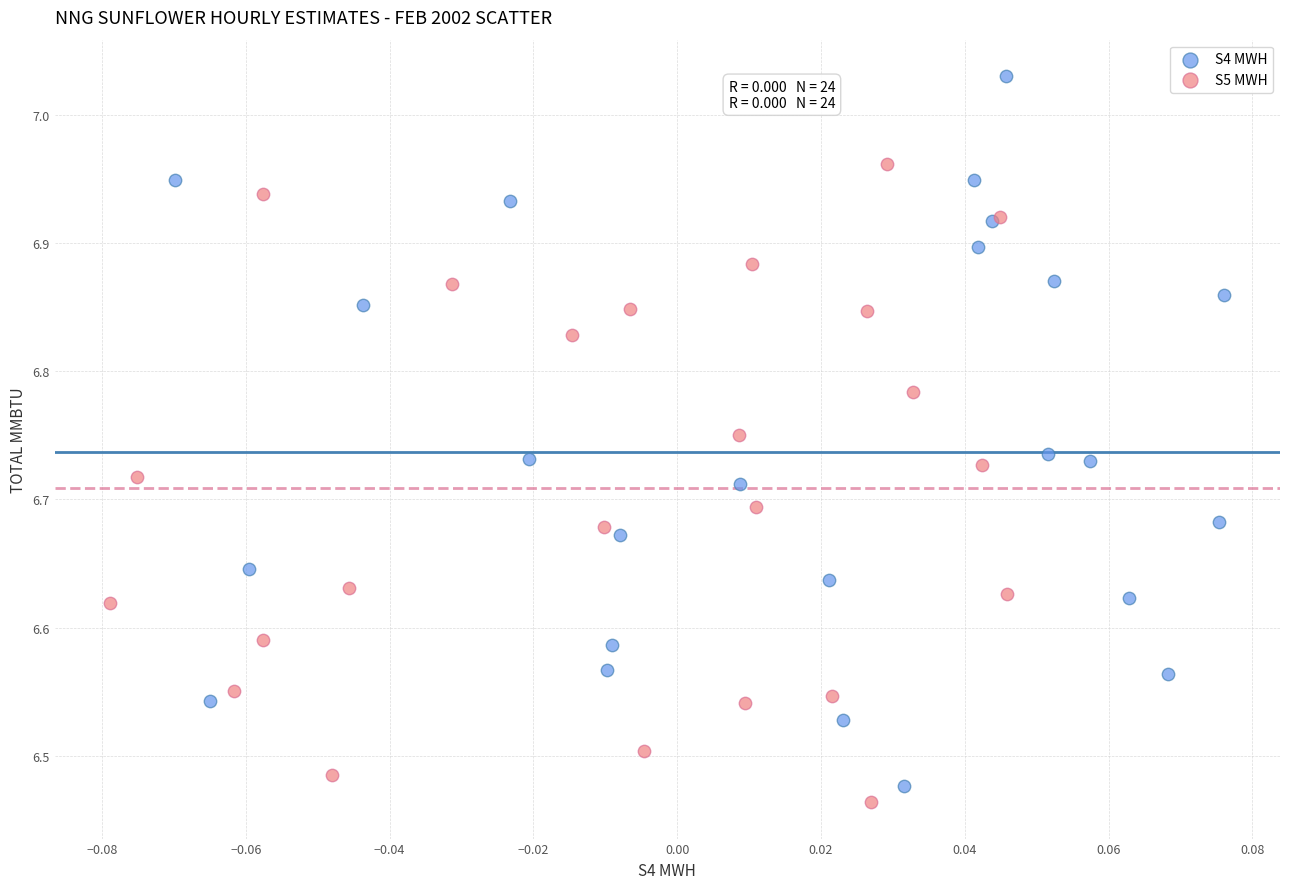

Which series contains the highest Y value?

S4 MWH